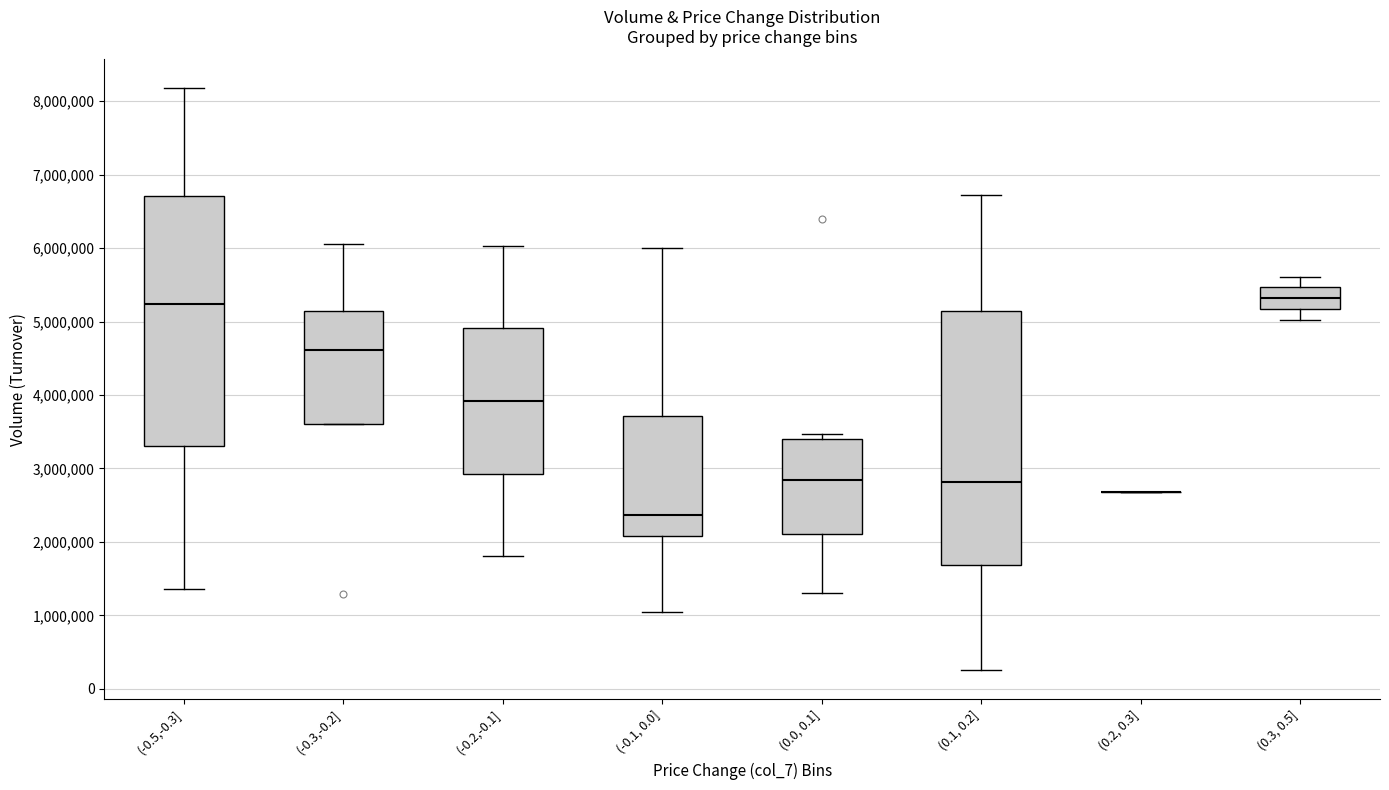

Reading left to right, transcribe this box plot: for each box, give where its median line is, the range the box spans, and where its two whiskers end, as read against the y-axis. The values are not printed on the chart, so give them approximately, as read against the axis.

(-0.5,-0.3]: median 5200000, box 3300000 to 6700000, whiskers 1400000 to 8200000
(-0.3,-0.2]: median 4600000, box 3600000 to 5100000, whiskers 3600000 to 6100000
(-0.2,-0.1]: median 3900000, box 2900000 to 4900000, whiskers 1800000 to 6000000
(-0.1, 0.0]: median 2400000, box 2100000 to 3700000, whiskers 1000000 to 6000000
(0.0, 0.1]: median 2800000, box 2100000 to 3400000, whiskers 1300000 to 3500000
(0.1, 0.2]: median 2800000, box 1700000 to 5100000, whiskers 300000 to 6700000
(0.2, 0.3]: box collapsed to a line at 2700000, whiskers 2700000 to 2700000
(0.3, 0.5]: median 5300000, box 5200000 to 5500000, whiskers 5000000 to 5600000